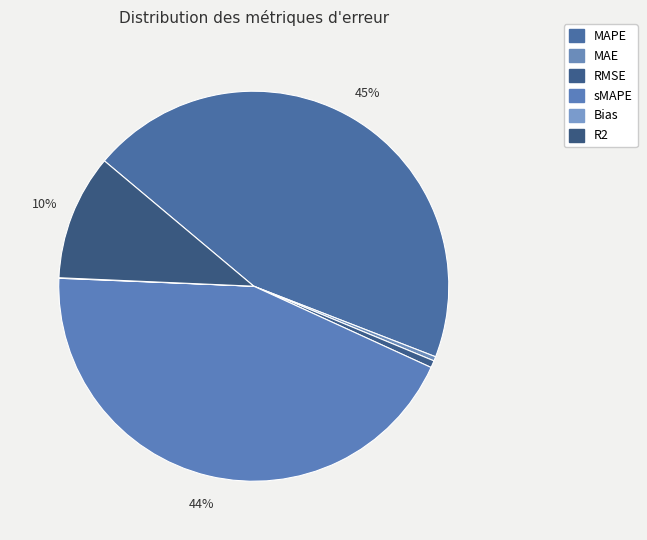

True or false: Bias accounts for 0% of the total.

True